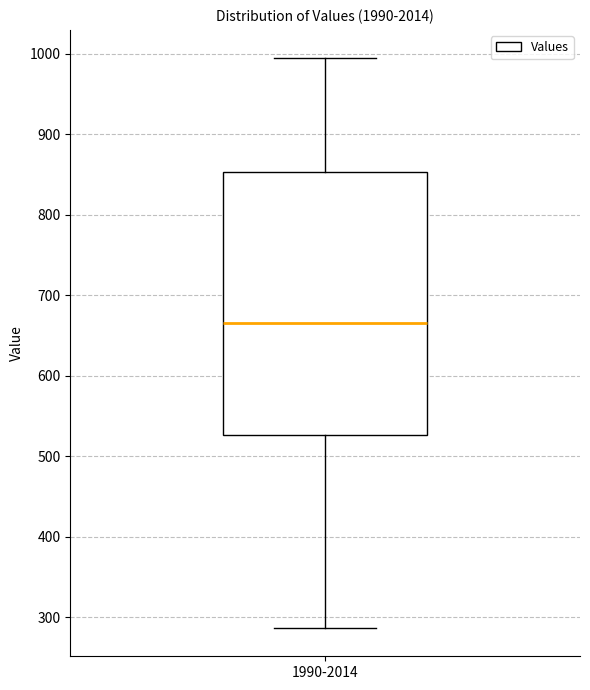

Transcribe this box plot: give where the median line is, the range the box spans, and where the two whiskers end, as read against the y-axis. The values are not printed on the chart, so give them approximately, as read against the axis.

median 670, box 530 to 850, whiskers 290 to 990